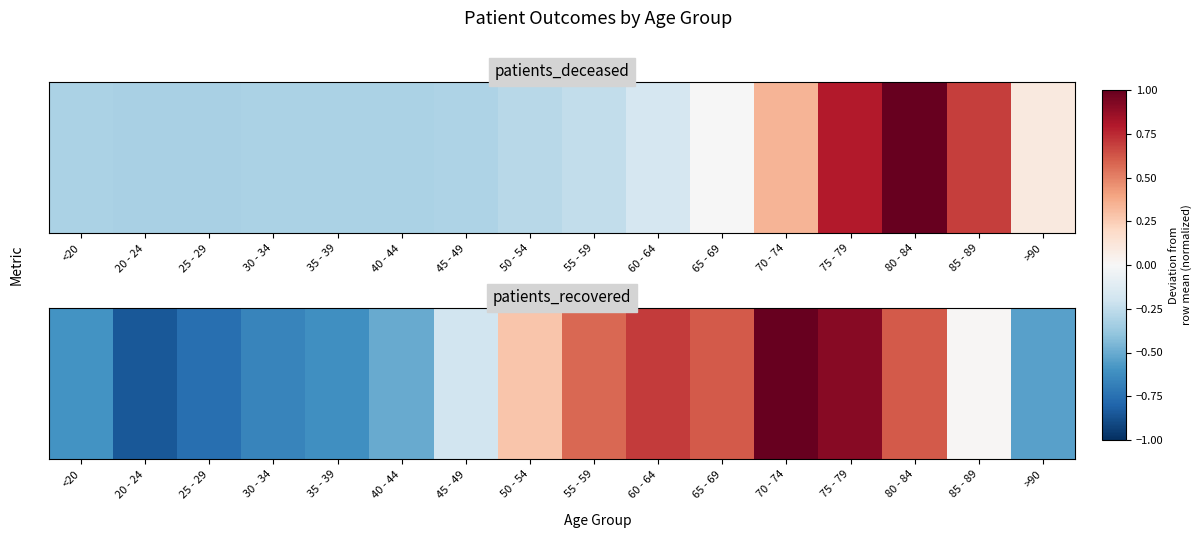

What is the sum of the values at >90 and 40 - 44?

-1.0